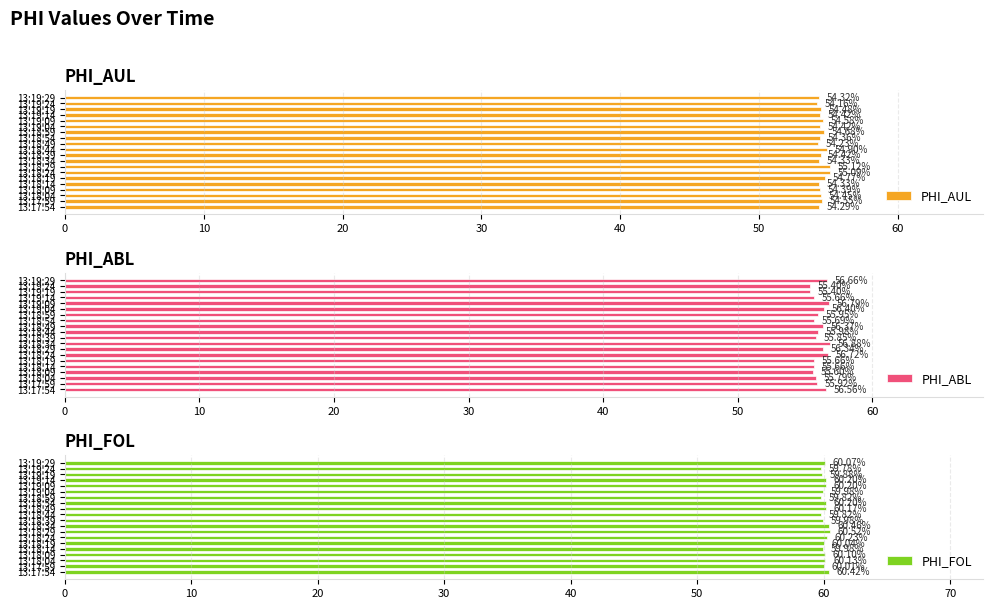

Is it true that PHI_ABL equals 13.9 at 13:18:49?

False